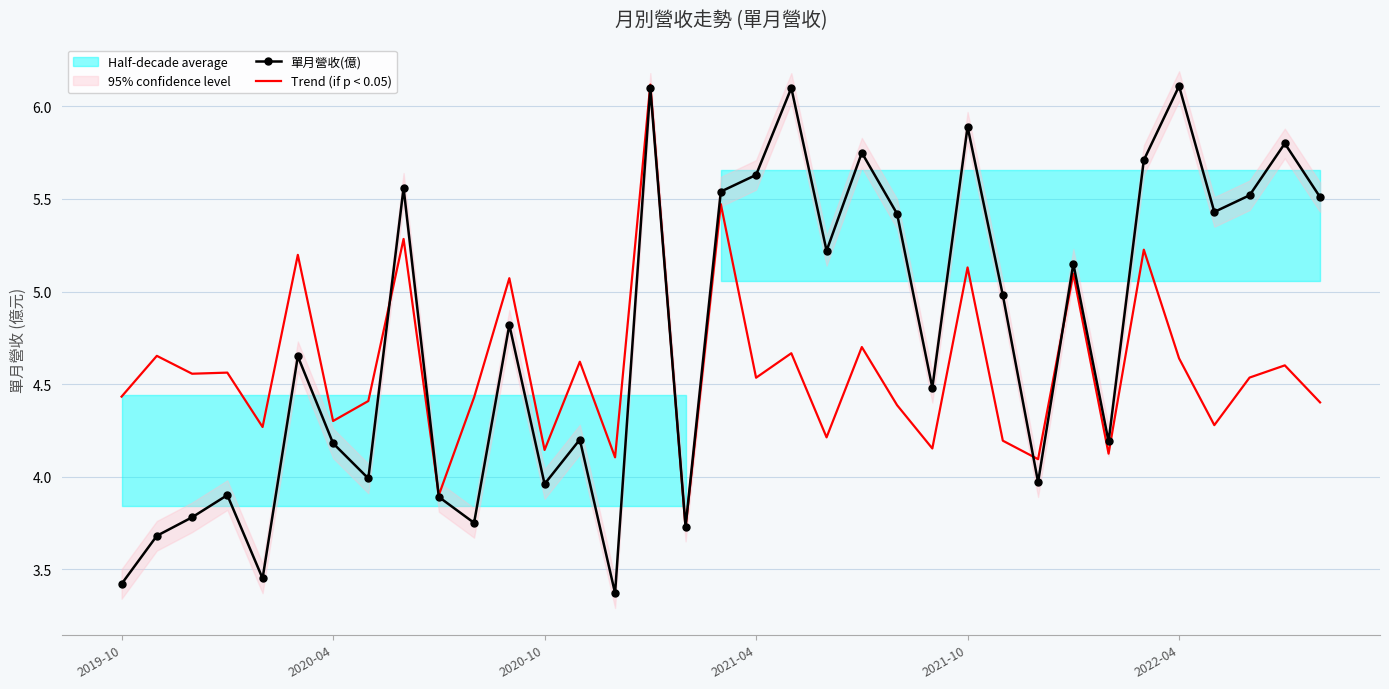

At which label is Trend (if p < 0.05) closest to 4?

26